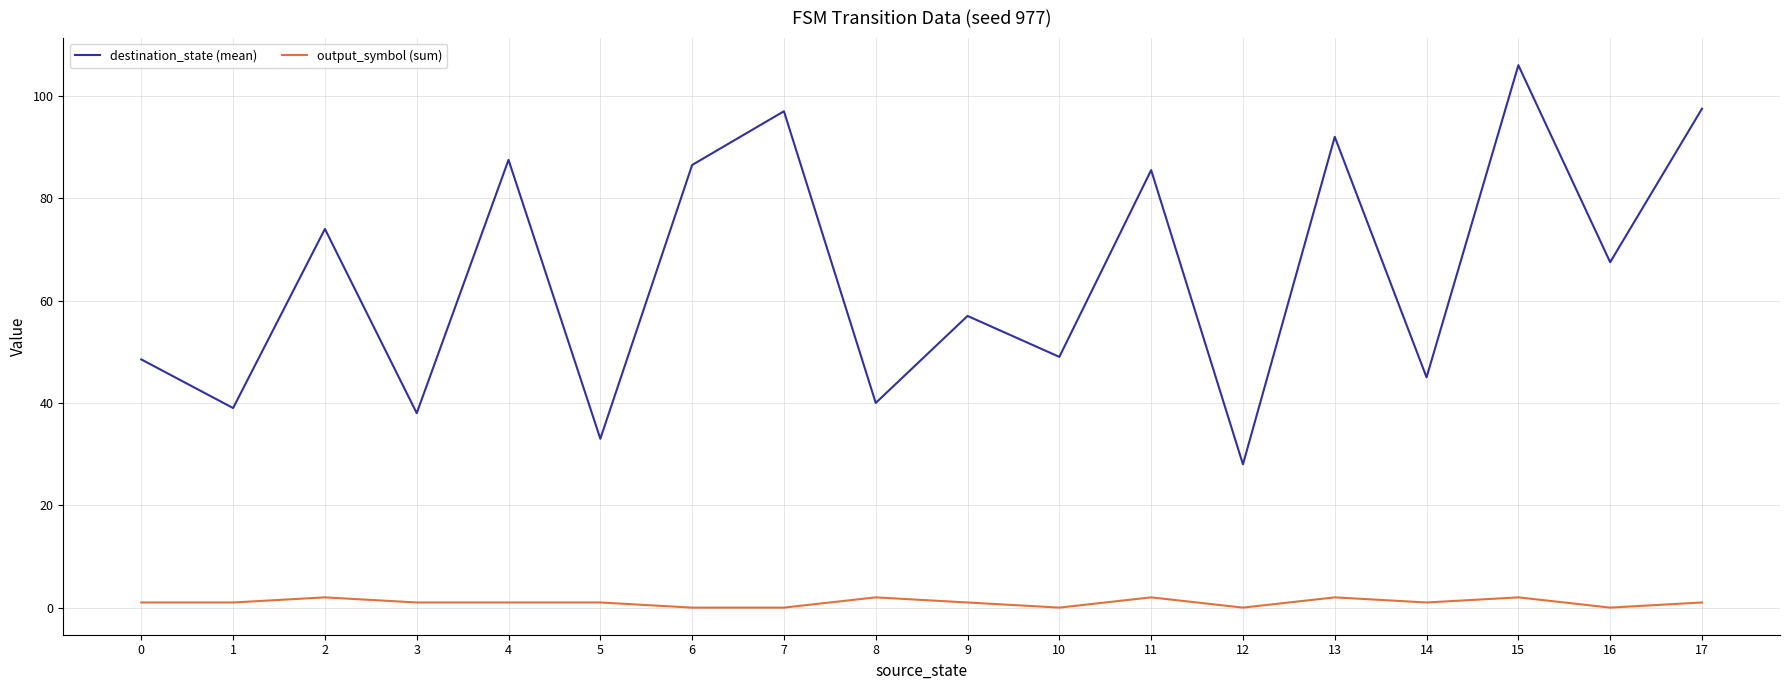

Is this an area chart (filled region under the line)?

No